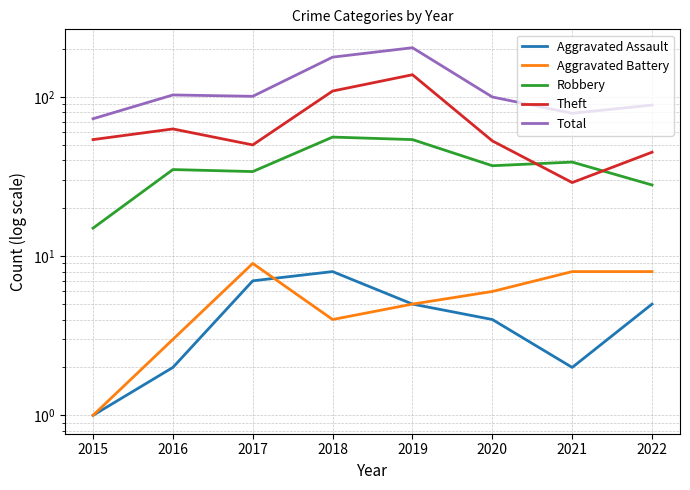

Which series changed the most between 2020 and 2021?

Theft